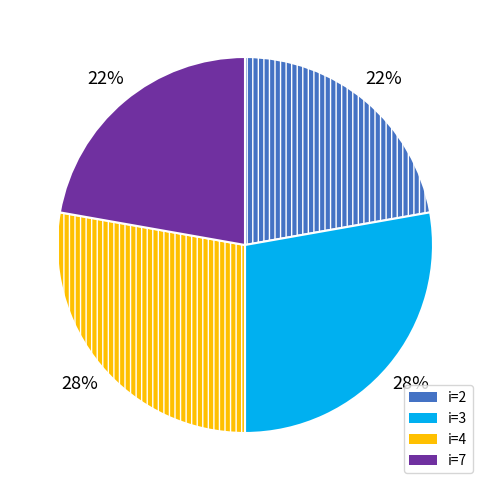

To the nearest percent, what is the average slice percentage?

25%